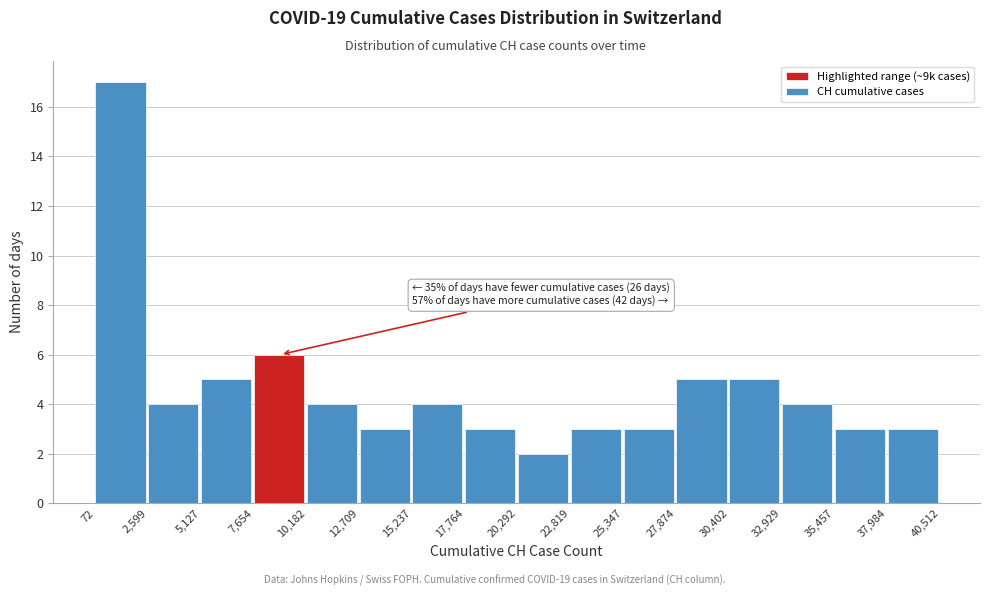

Over which range of the x-axis is the bar tallest?

72 to 2,599